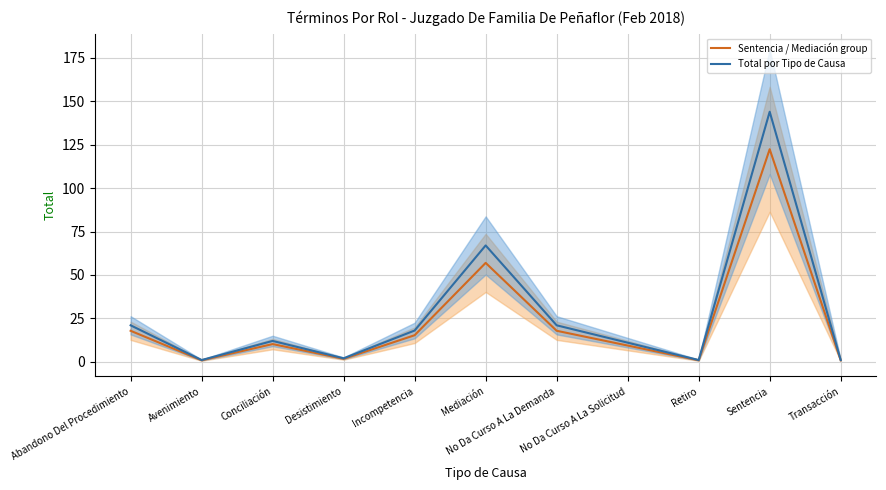

Is the value of Sentencia / Mediación group at No Da Curso A La Solicitud greater than the value of Total por Tipo de Causa at No Da Curso A La Solicitud?

No